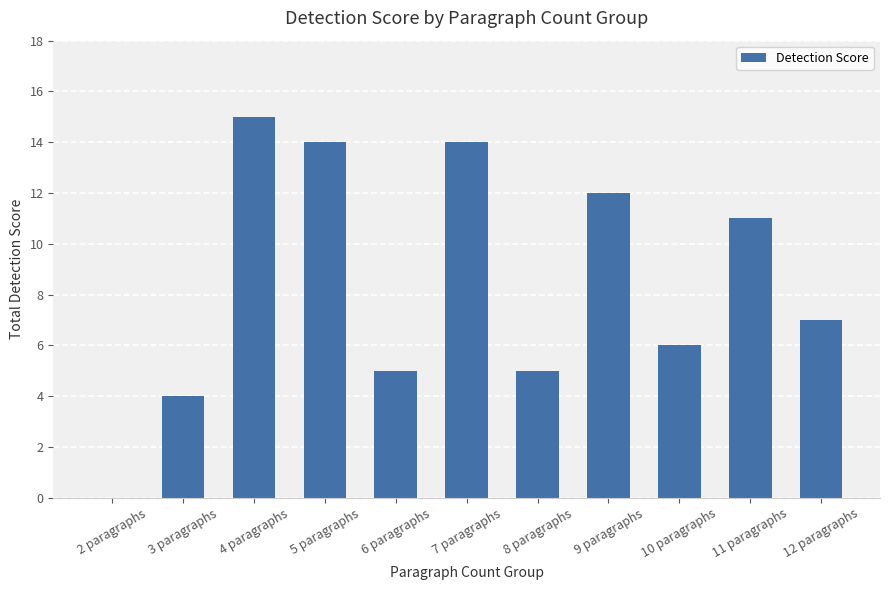

Reading left to right, list all the values displayed in this chart.

0	4	15	14	5	14	5	12	6	11	7